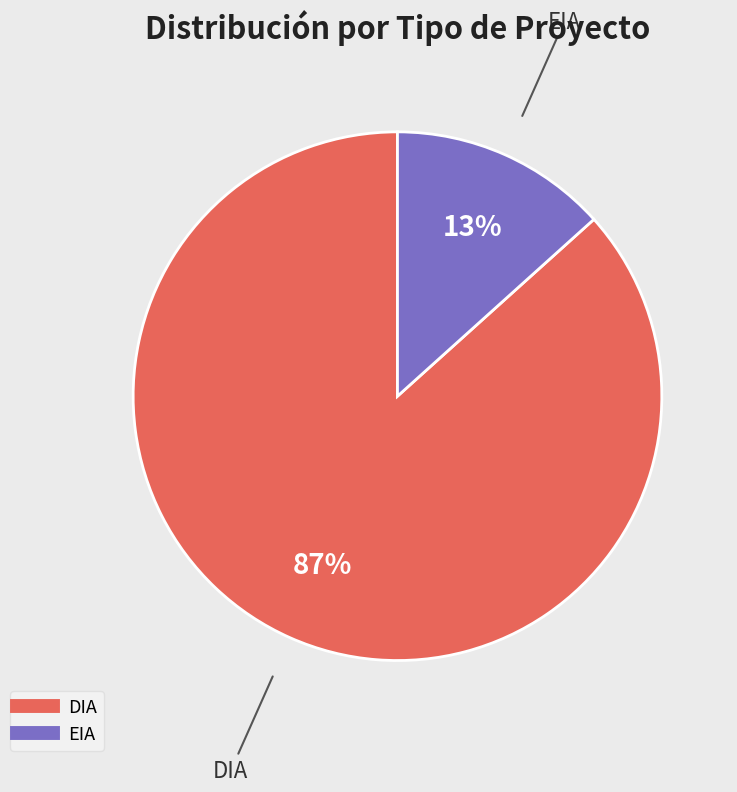

Is it true that DIA is 72% of the pie?

False